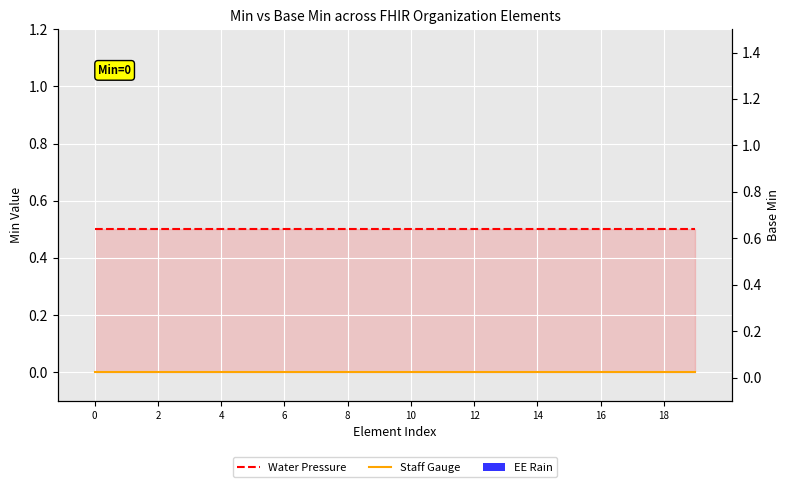

What is the sum of all Water Pressure values?

10.0